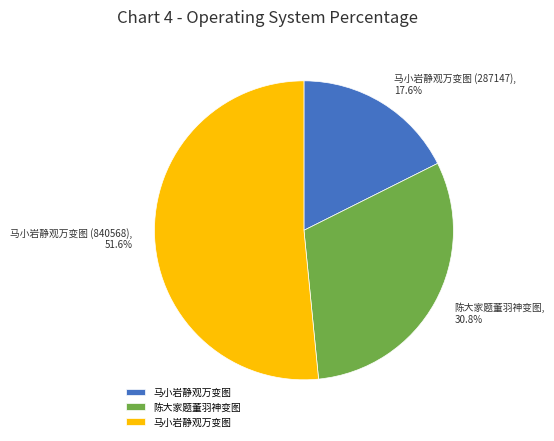

Is there a majority slice in this chart?

Yes